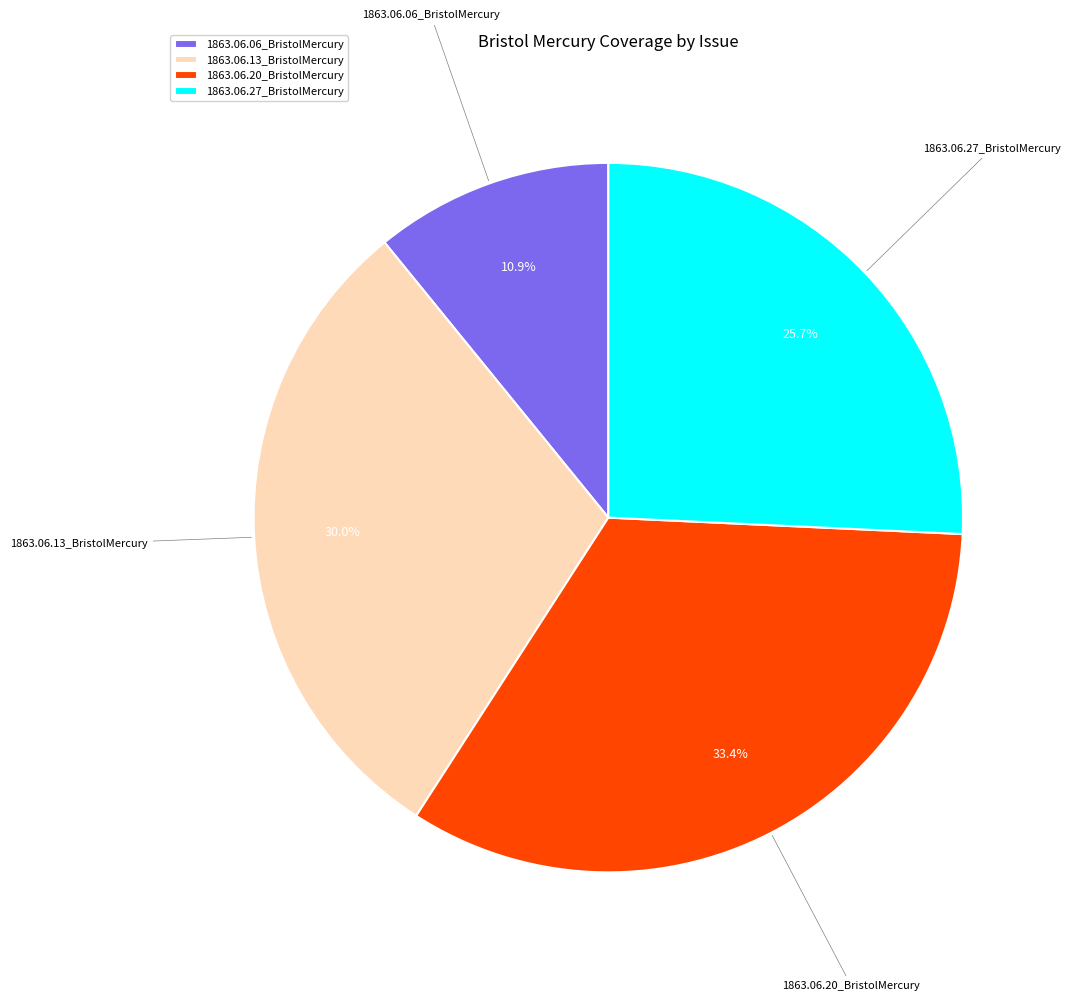

What is the largest slice in the pie chart?

1863.06.20_BristolMercury